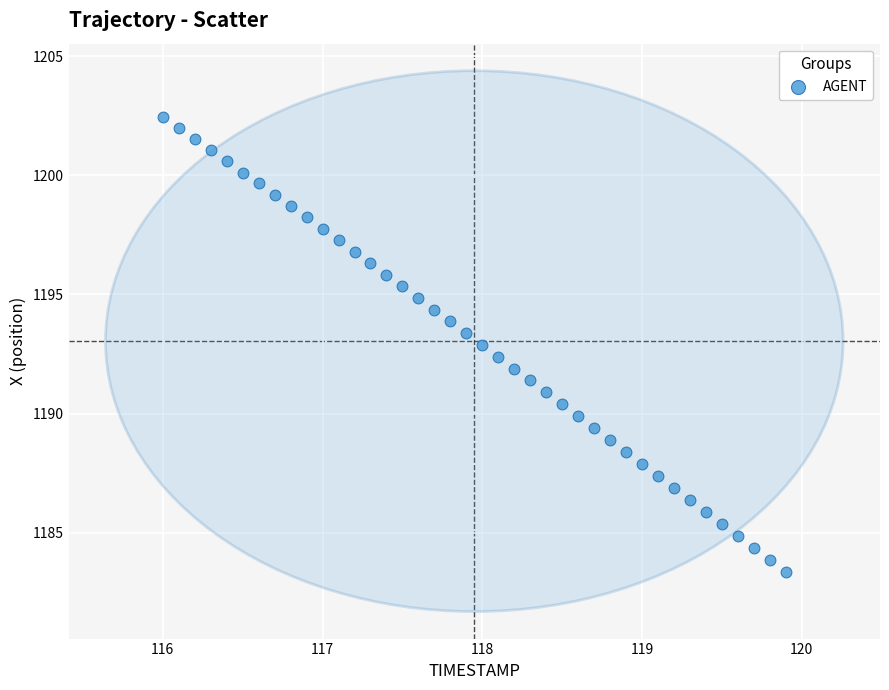

What is the range of Y values (max minus min)?

19.1